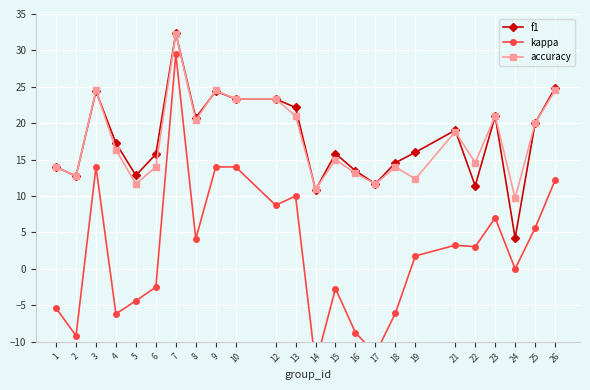

How many values in the f1 series are below 17?

12